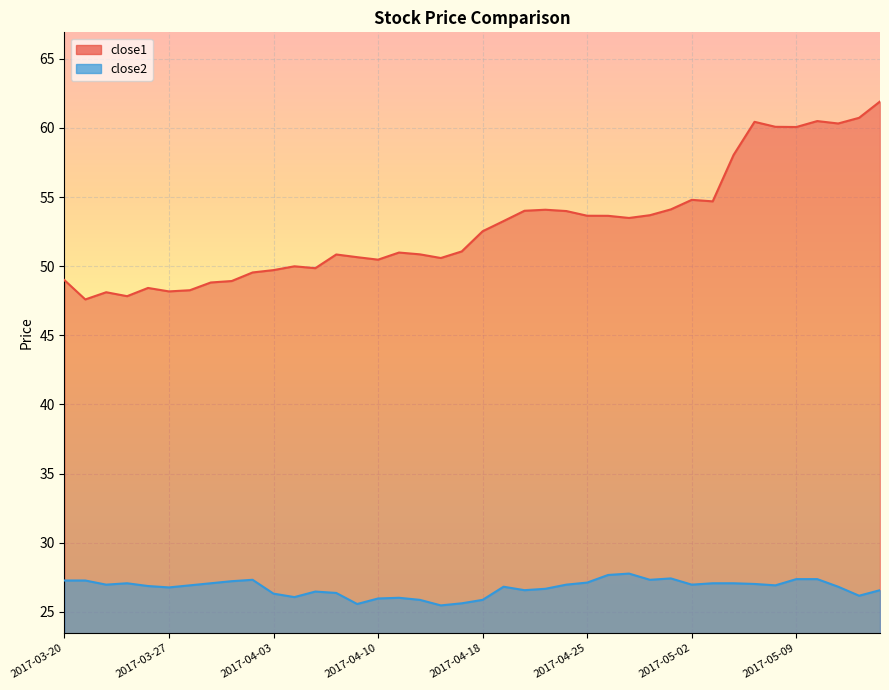

True or false: close2 has a value of 26.8 at 2017-05-11.

True